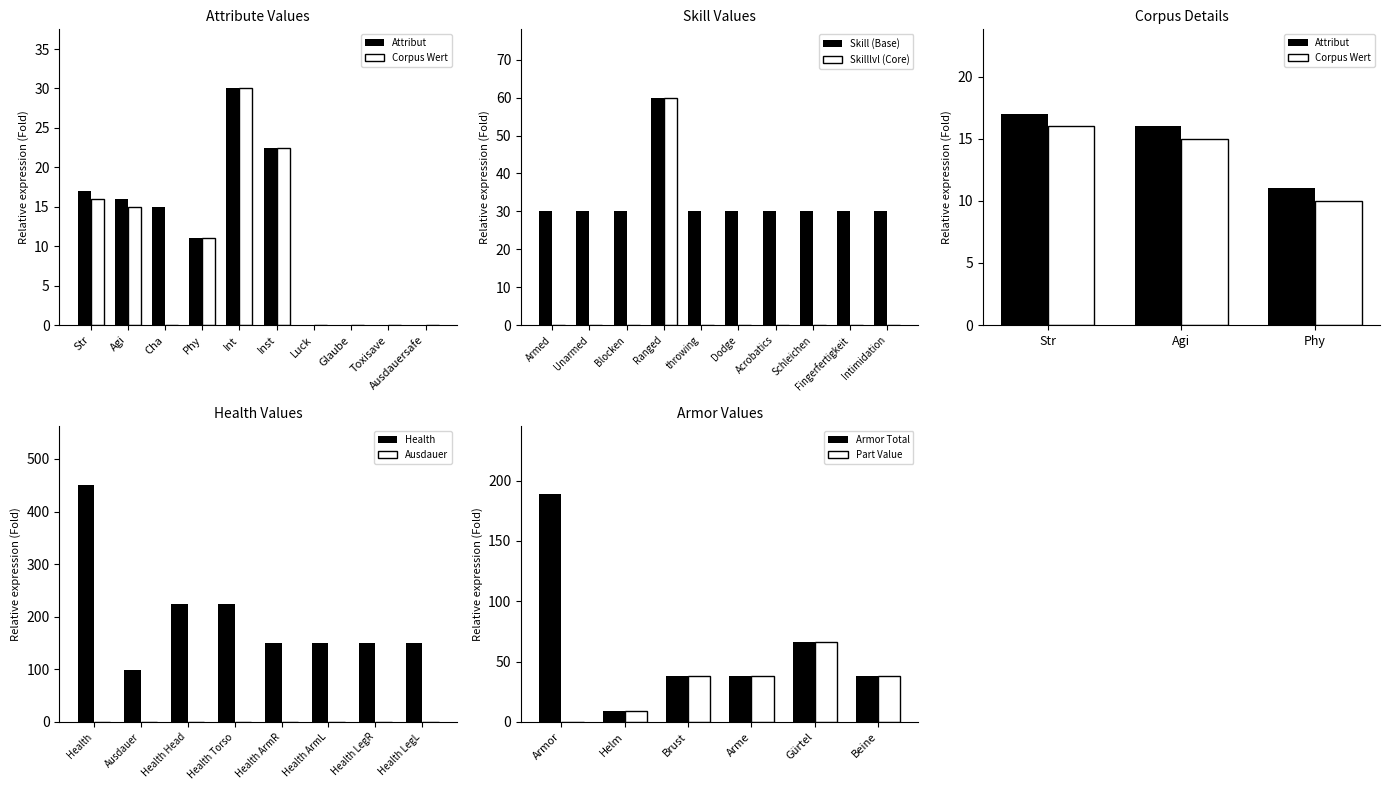

How many values exceed 15?

4